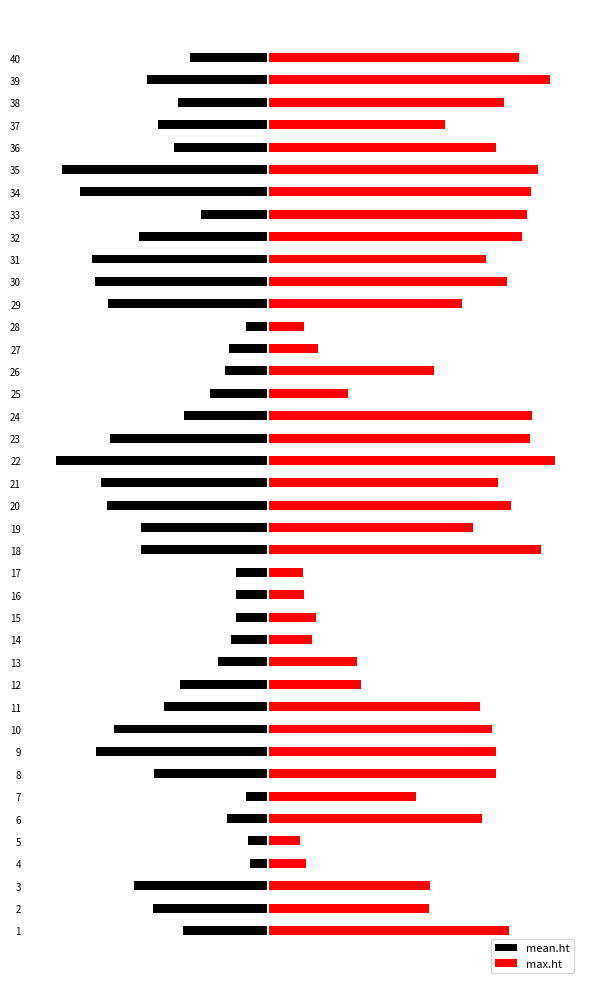

What is the average value of the mean.ht series?

-10.1